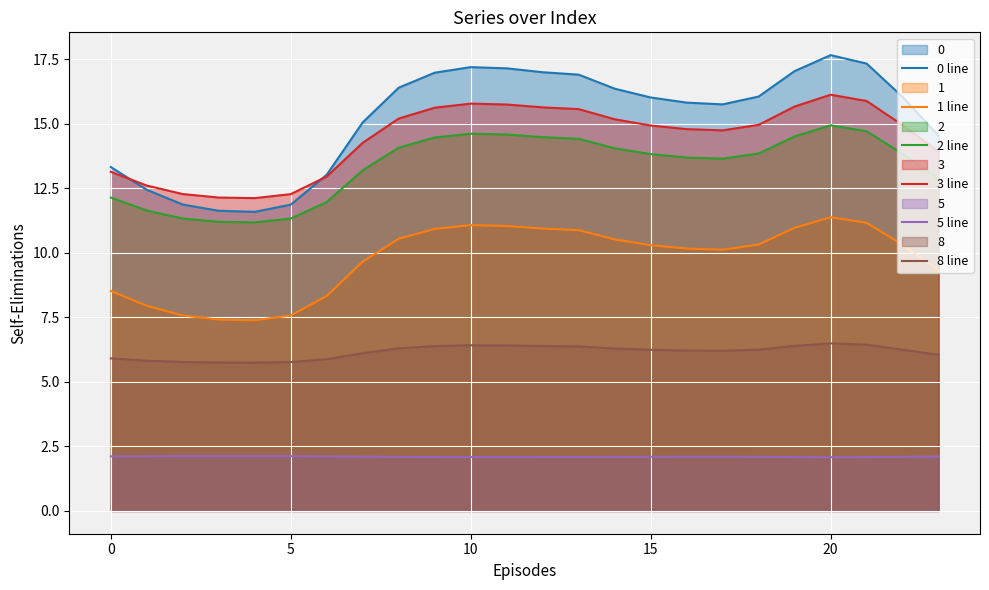

Is it true that 1 line equals 4.3 at 20?

False